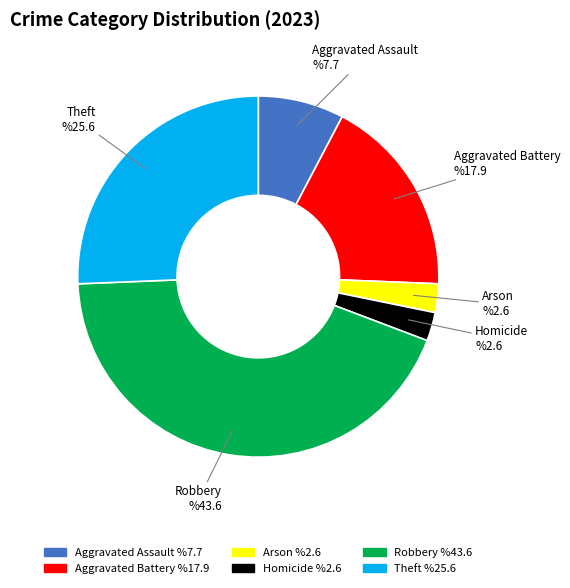

Does Theft account for over 50% of the chart?

No